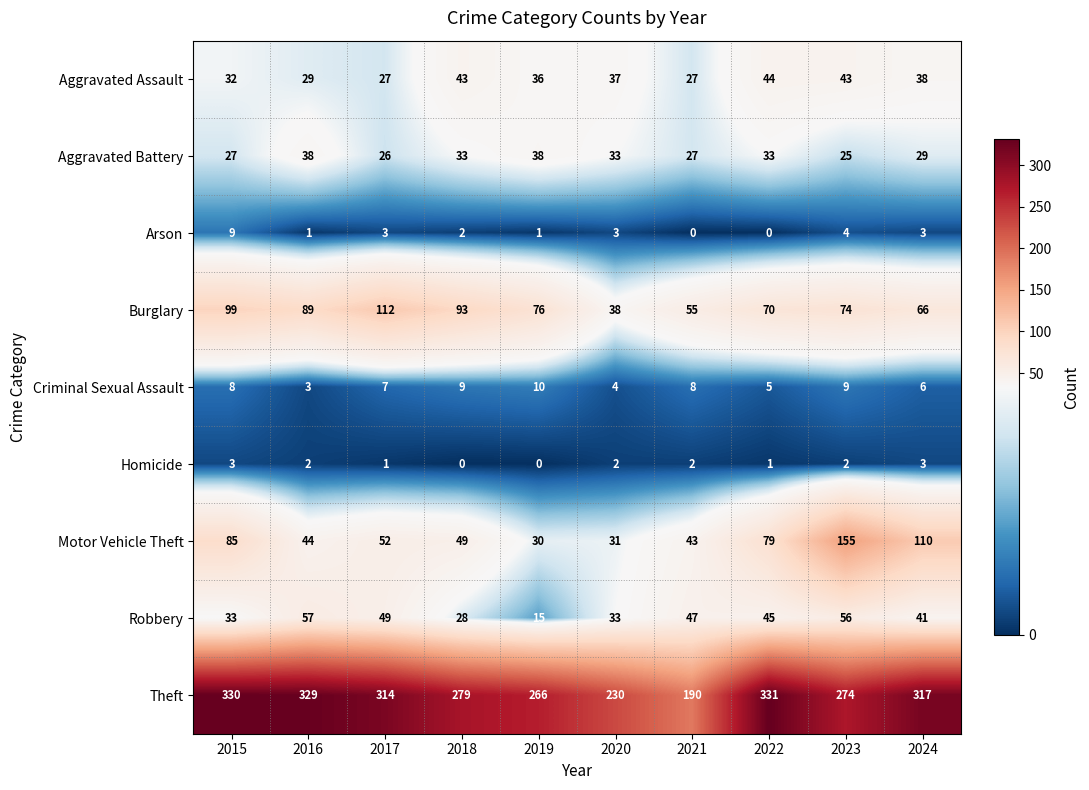

Which category has the highest value in the Aggravated Assault series?

2022